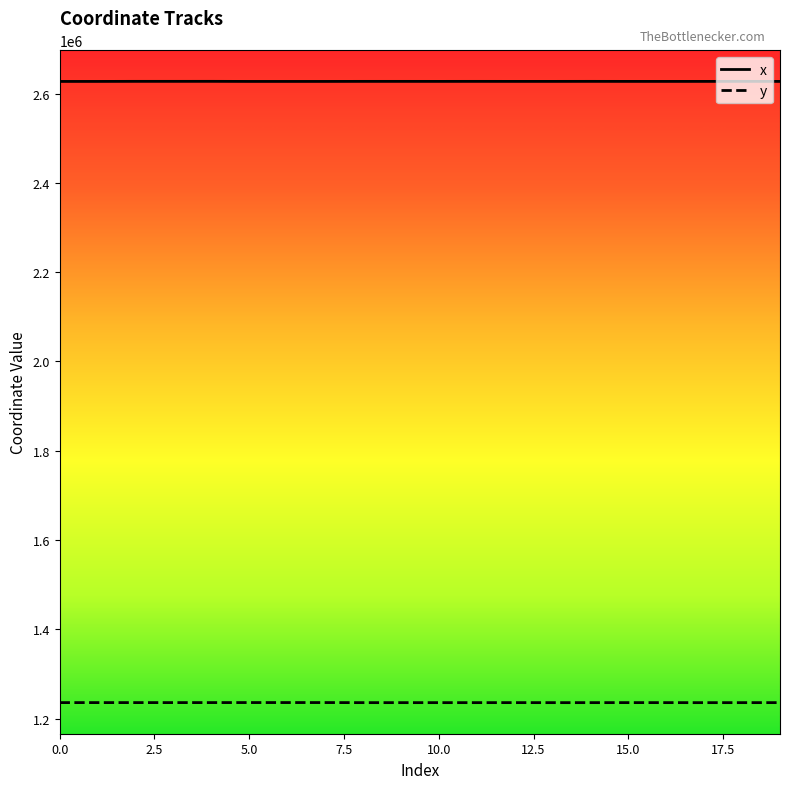

True or false: x and y intersect in this chart.

False